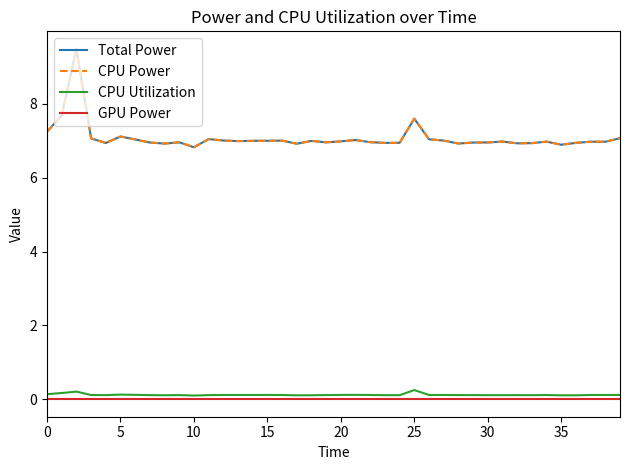

What is the sum of all Total Power values?

283.1